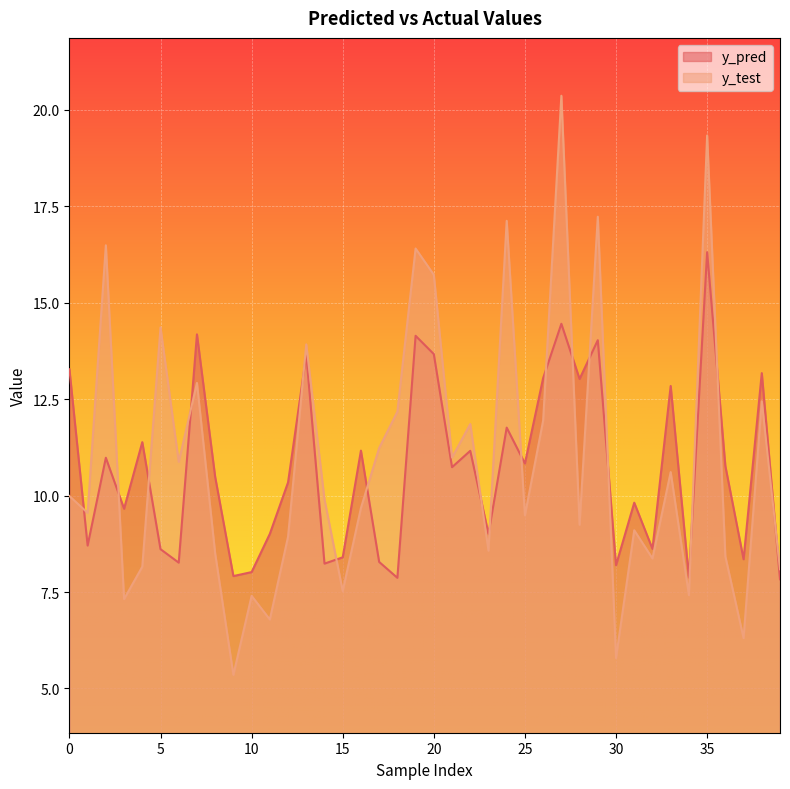

What is the sum of the y_test values at 4 and 24?

25.3